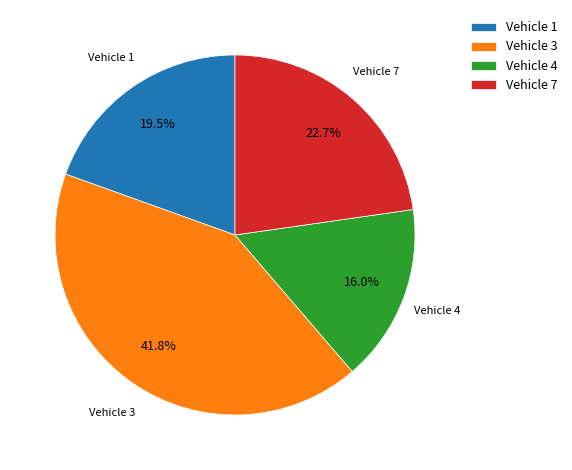

What is the largest slice in the pie chart?

Vehicle 3